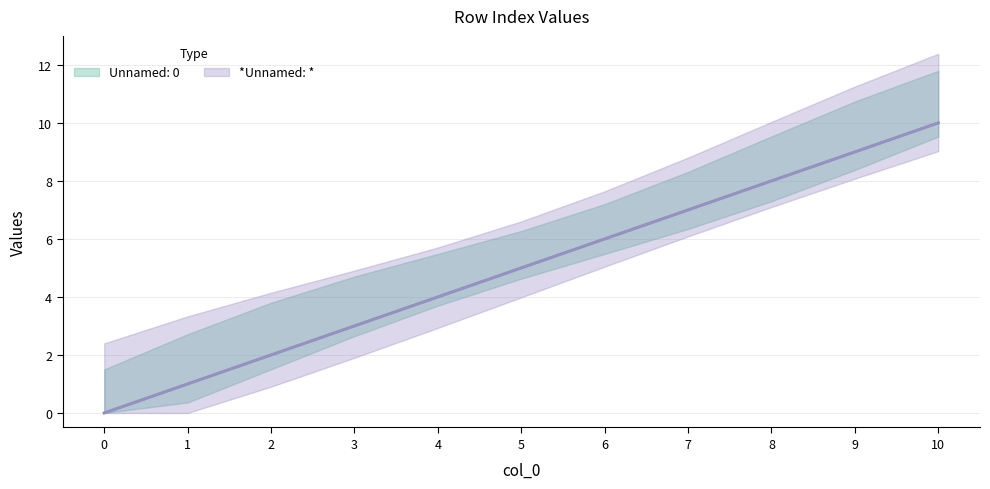

Rank the categories by Unnamed: 0 value from highest to lowest.

10, 9, 8, 7, 6, 5, 4, 3, 2, 1, 0